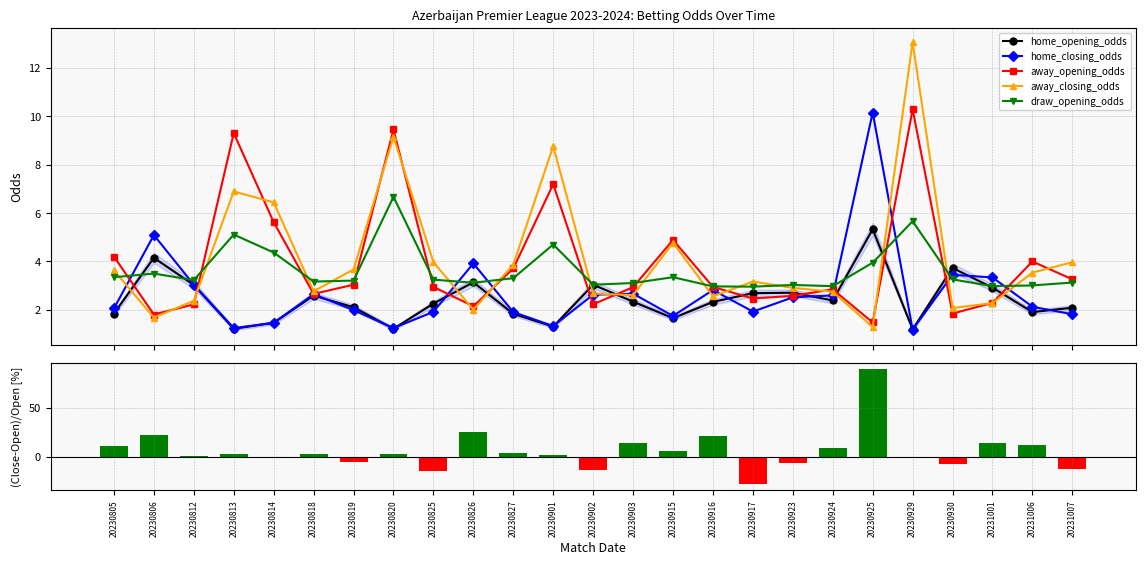

List the labels in order of home_closing_odds value, smallest first.

20230929, 20230813, 20230820, 20230901, 20230814, 20230915, 20231007, 20230827, 20230825, 20230917, 20230819, 20230805, 20231006, 20230923, 20230924, 20230902, 20230818, 20230903, 20230916, 20230812, 20231001, 20230930, 20230826, 20230806, 20230925